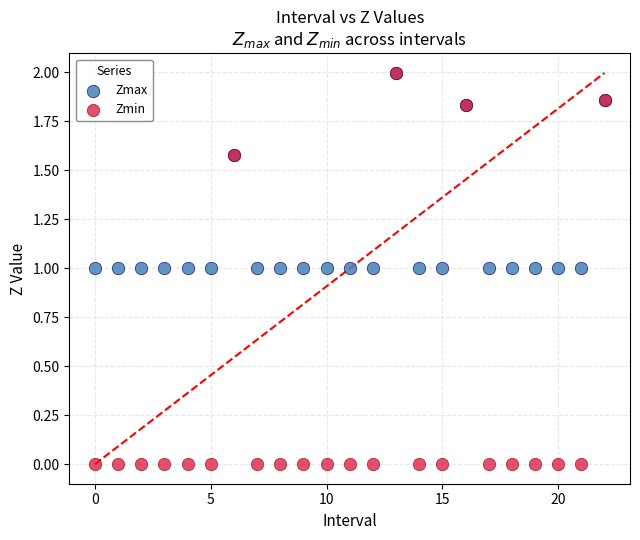

What are all the series names shown in the legend?

Zmax, Zmin